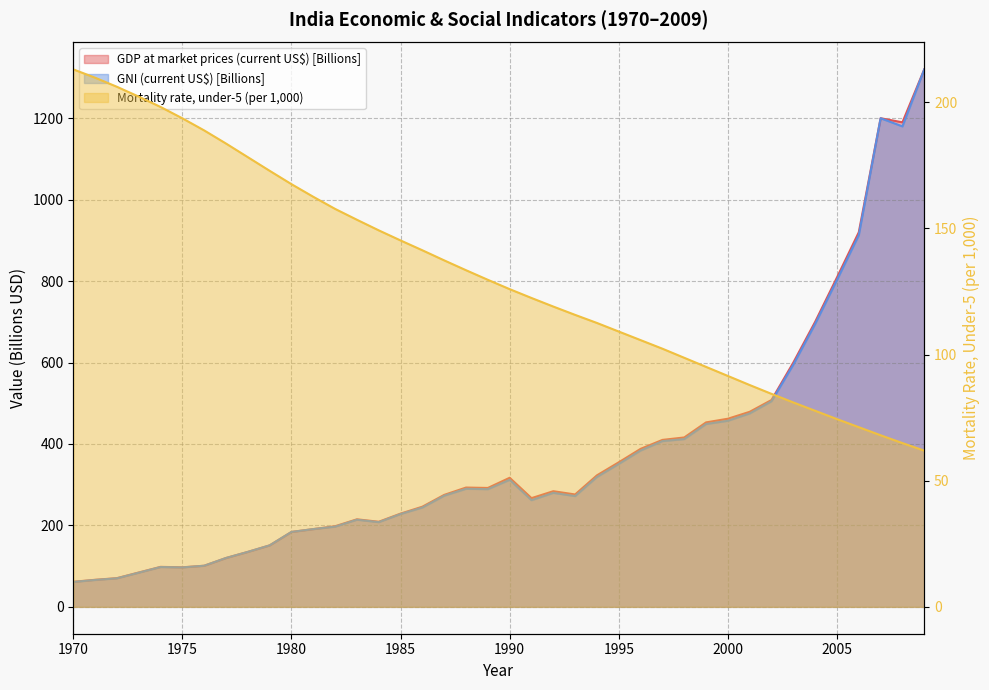

Which series ends up on top after the final intersection of GNI (current US$) and Mortality rate, under-5 (per 1,000)?

GNI (current US$)